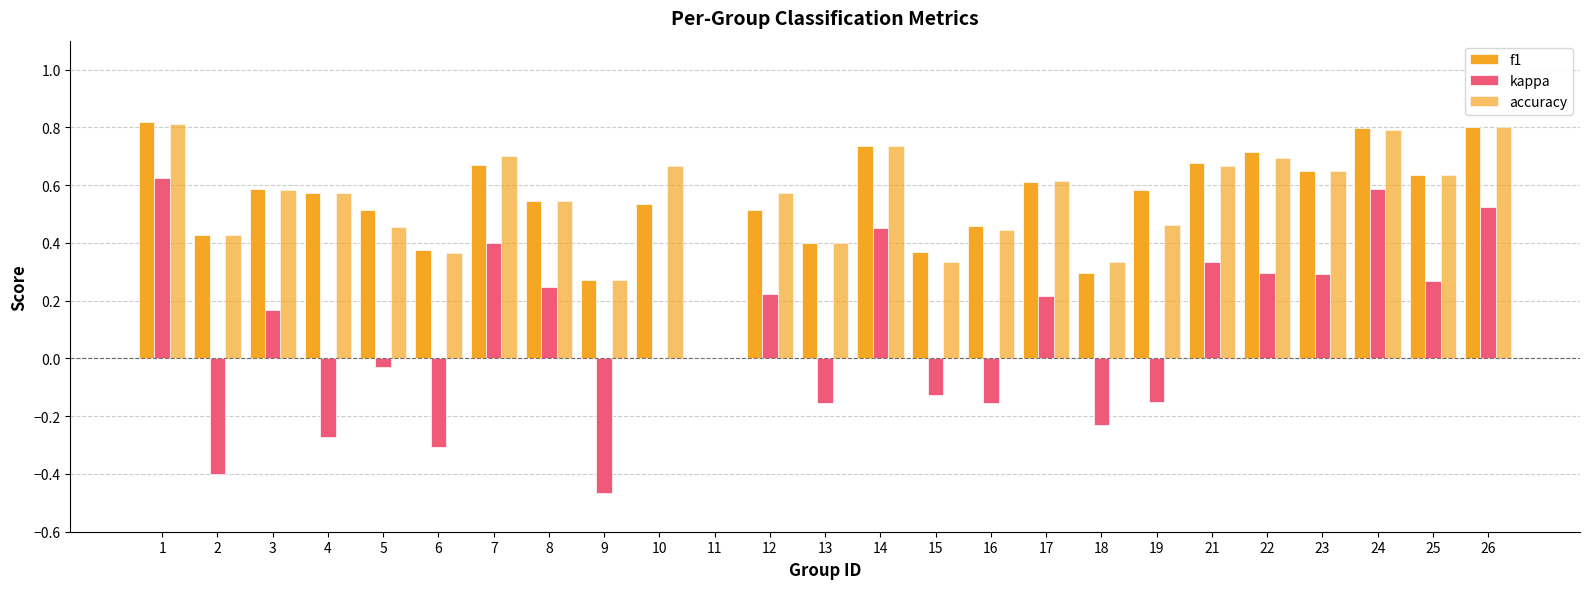

How many groups of bars are there?

25